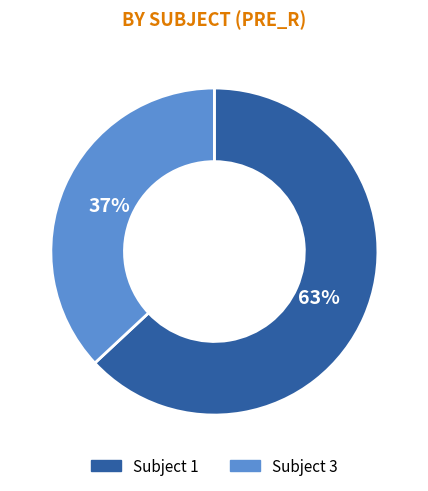

Is there any slice that represents more than half of the pie?

Yes